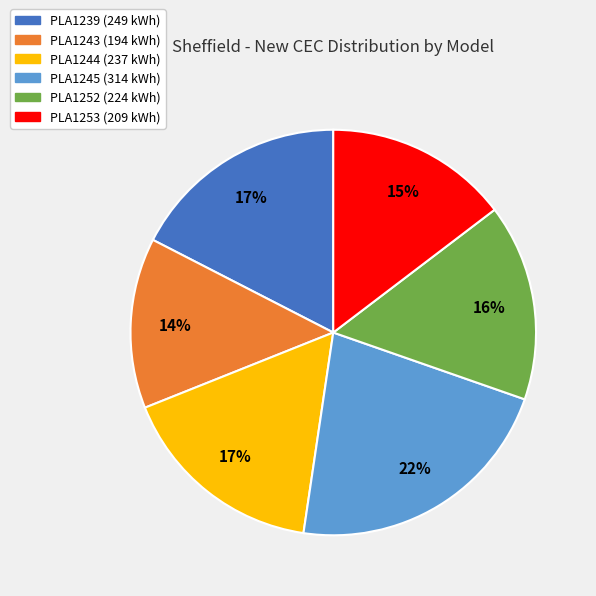

Is there a majority slice in this chart?

No